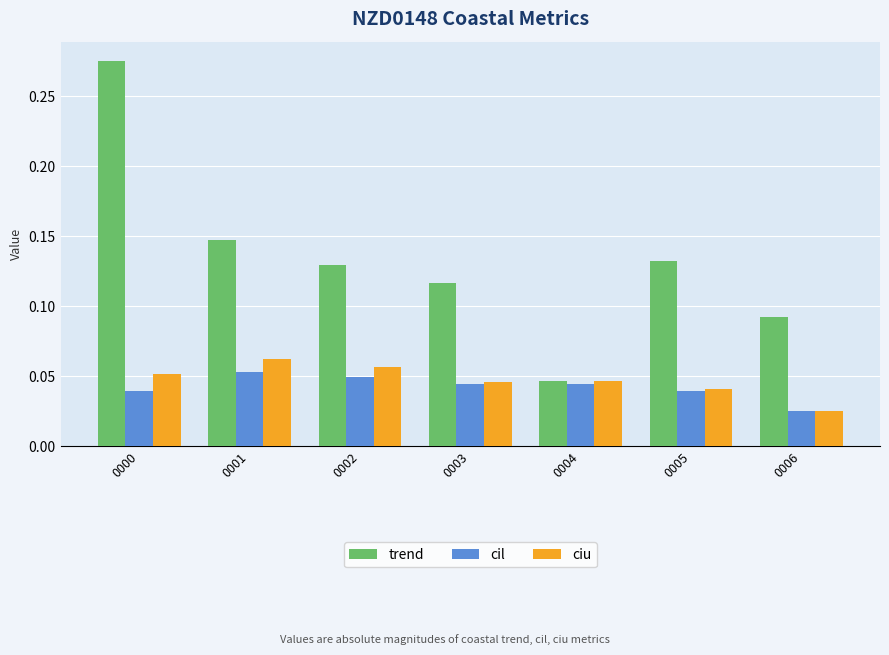

At how many categories does at least one series exceed 0?

7